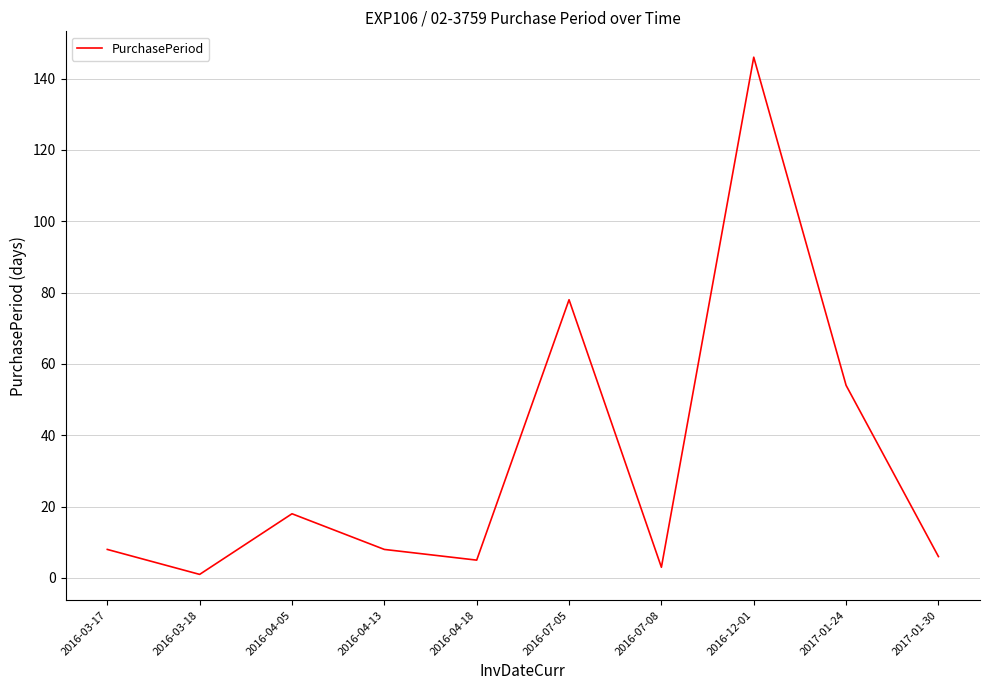

Is this an area chart (filled region under the line)?

No